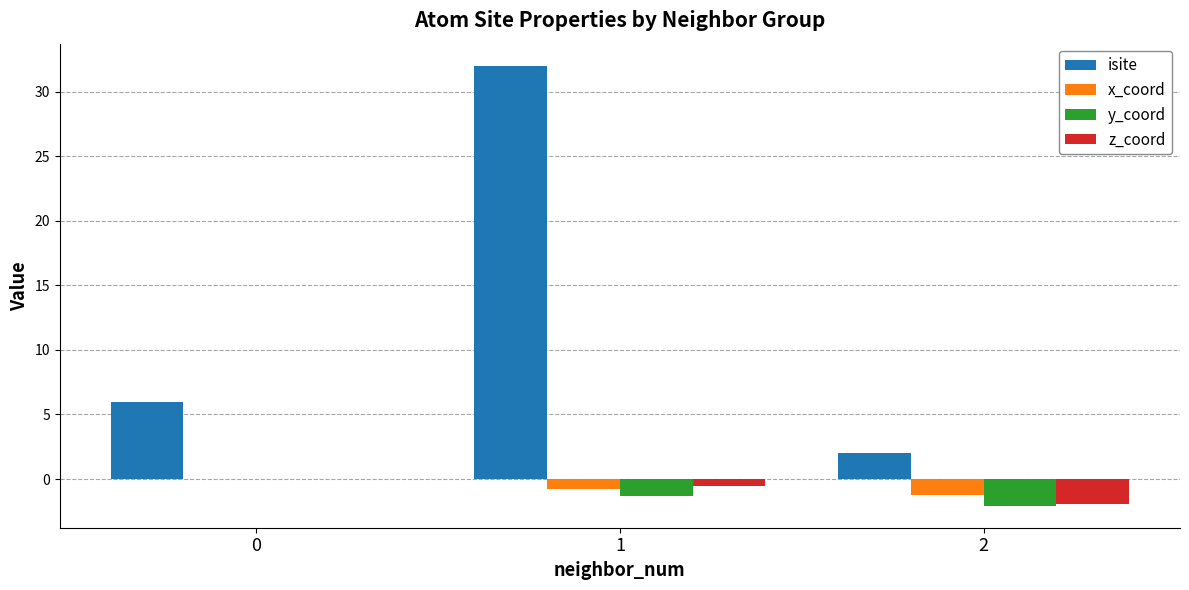

Reading left to right, transcribe all the data shown in this chart.

isite: 0=6.0	1=32.0	2=2.0
x_coord: 0=0.0	1=-0.8	2=-1.2
y_coord: 0=0.0	1=-1.3	2=-2.1
z_coord: 0=0.0	1=-0.5	2=-1.9